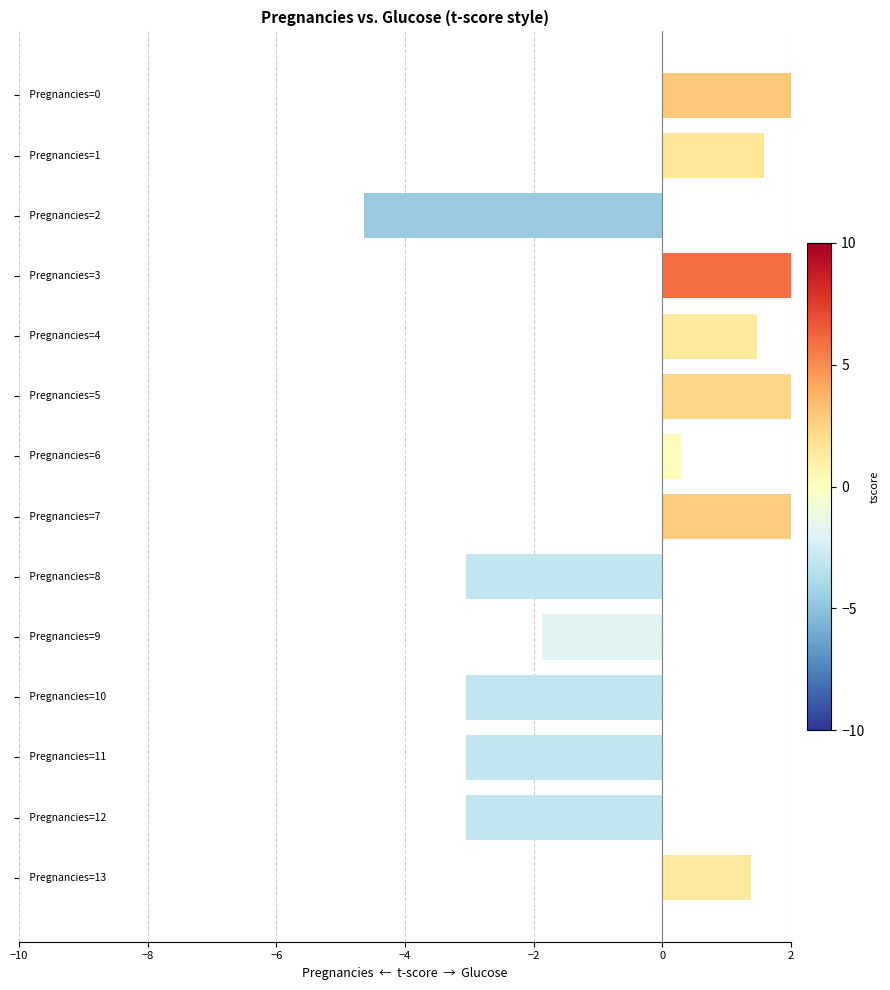

What is the value of the 4th bar from the left?

5.9